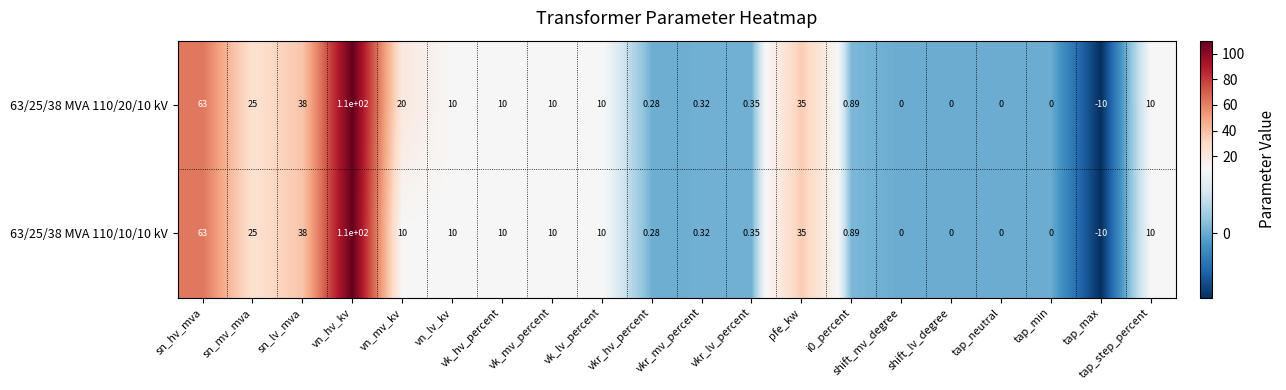

Which category has the lowest value across all series?

tap_max